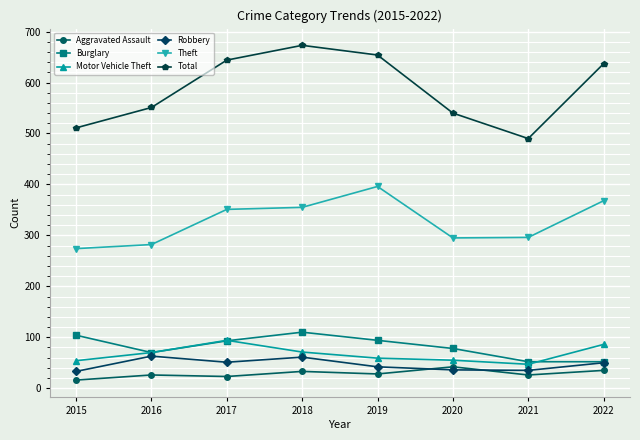

True or false: Robbery has more than 1 interior local peaks.

True